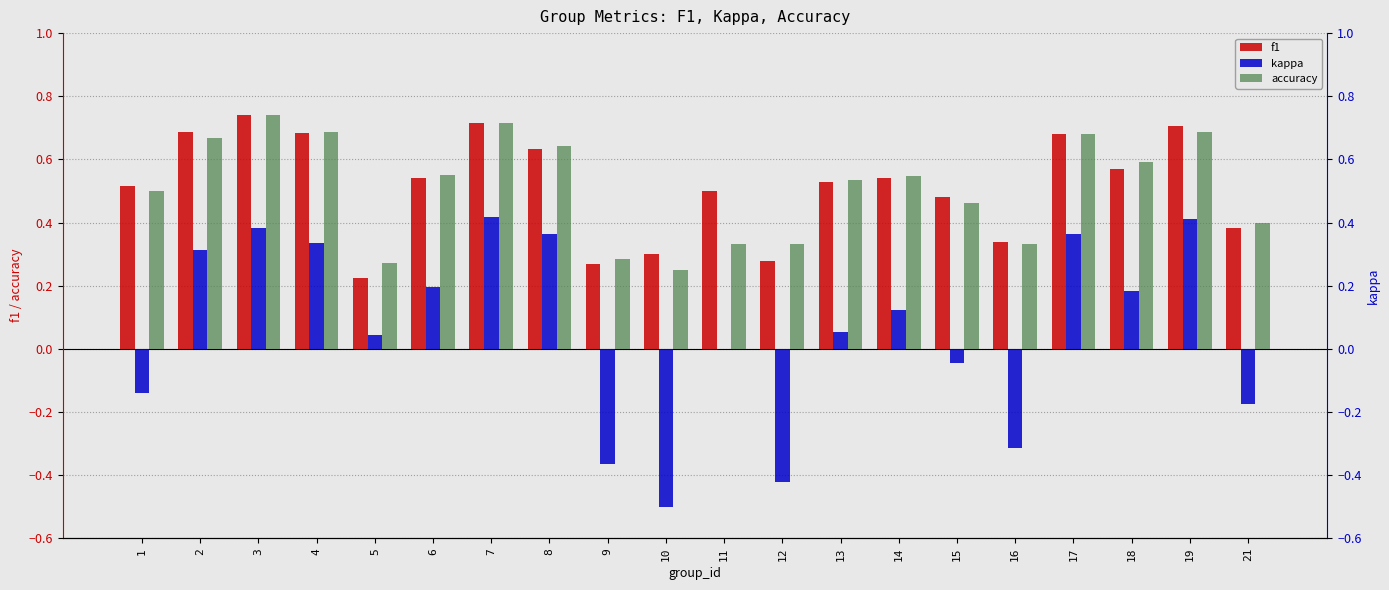

What is the difference between the highest and lowest values at 9?

0.6